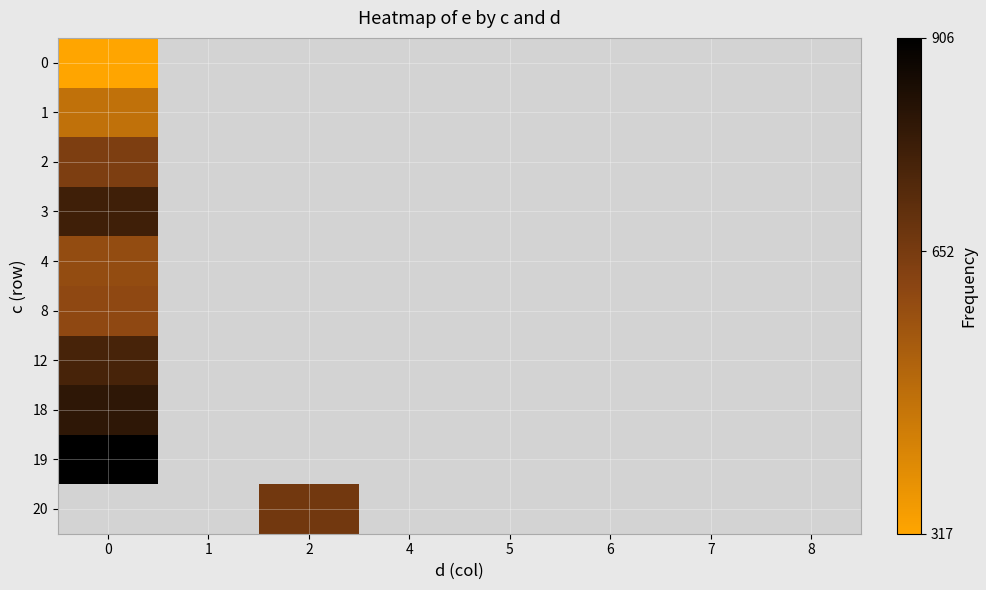

Is the value of row_2 at 8 greater than the value of row_5 at 4?

No